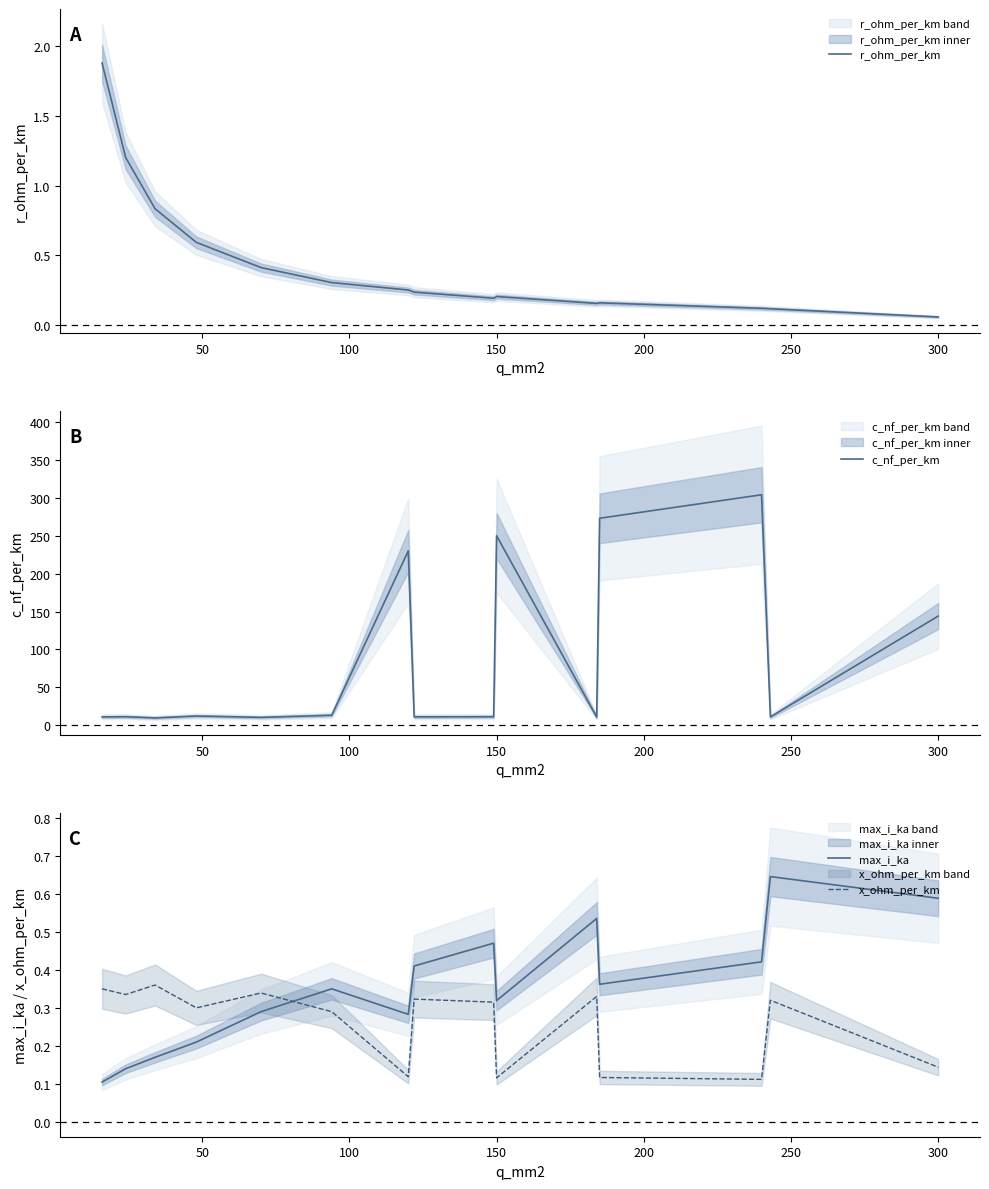

How many times do max_i_ka and x_ohm_per_km cross each other?

1